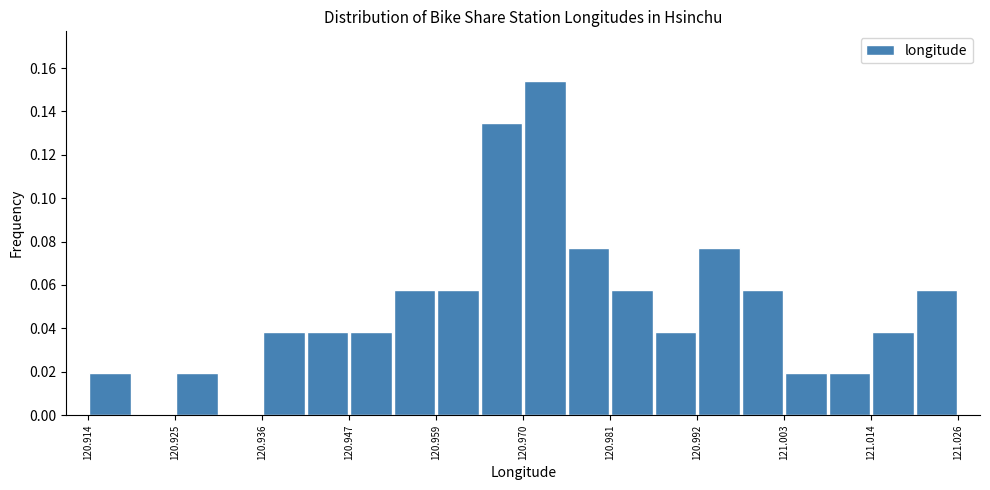

Read against the x-axis, roughly where is the centre of the tallest bar?

120.972